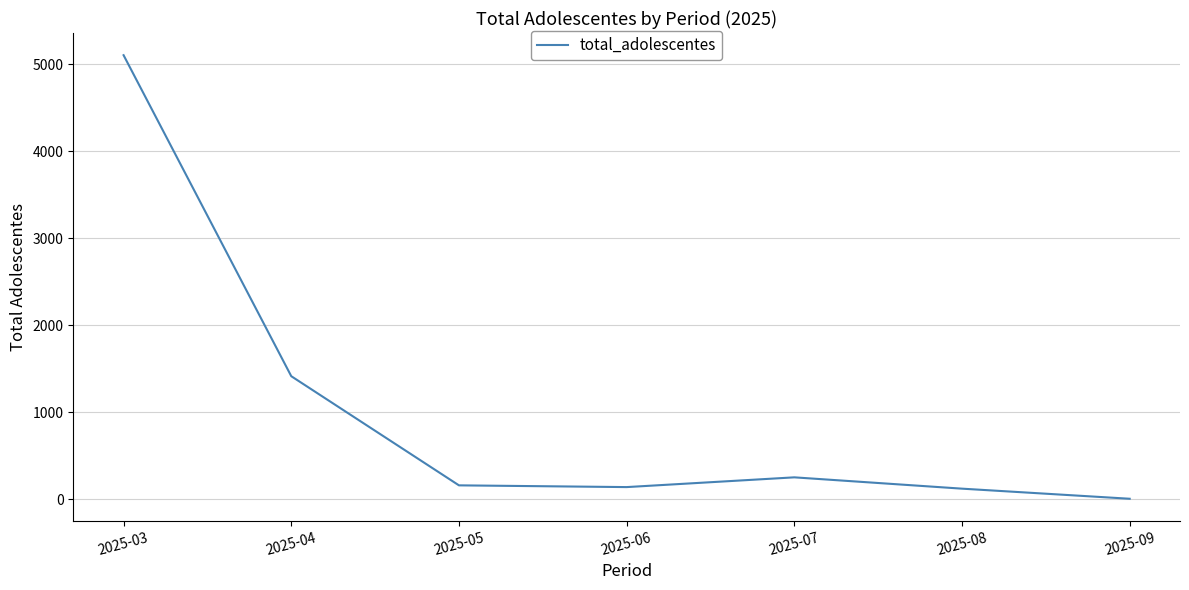

Does the chart display data point markers on the line(s)?

No